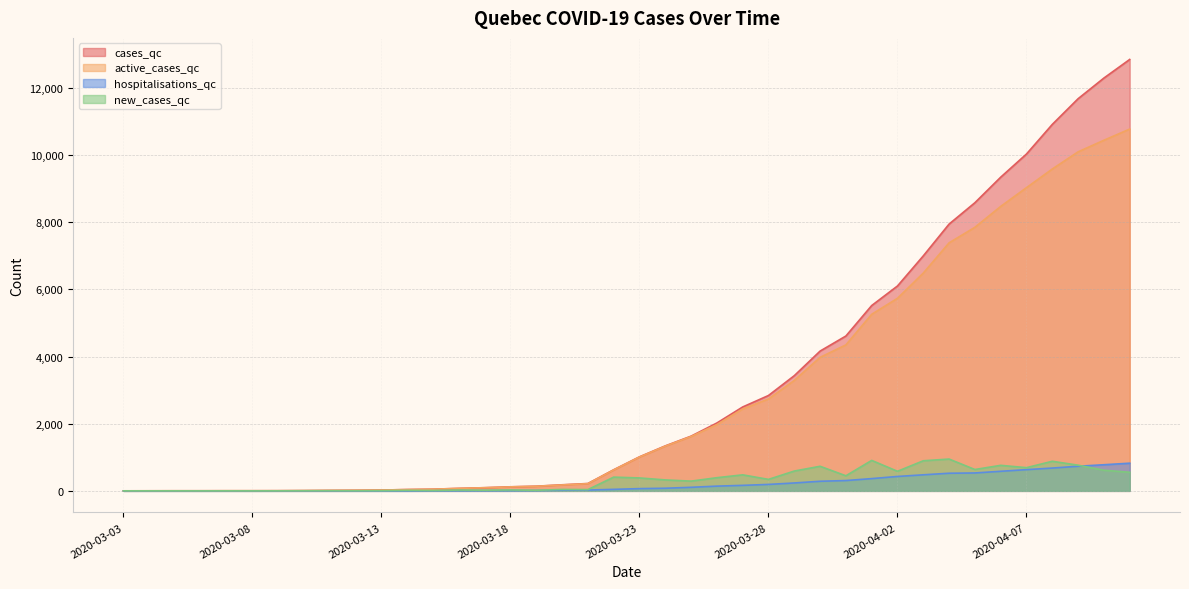

What is the sum of all cases_qc values?

127410